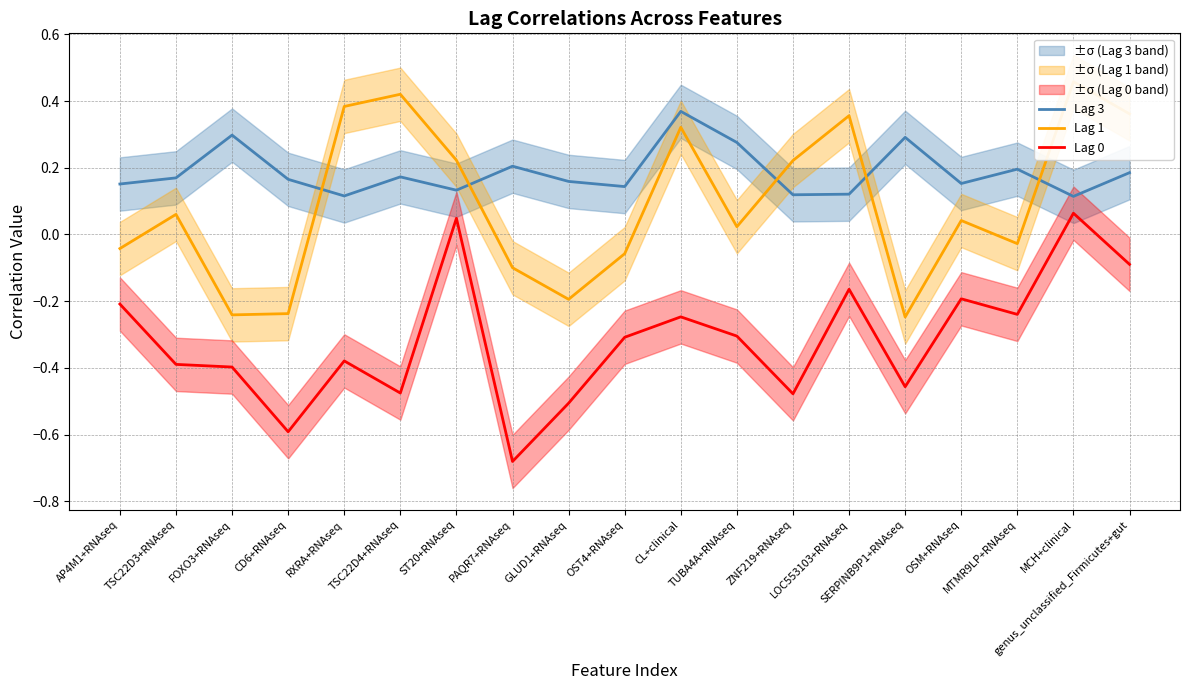

How many negative values does the Lag 1 series have?

8